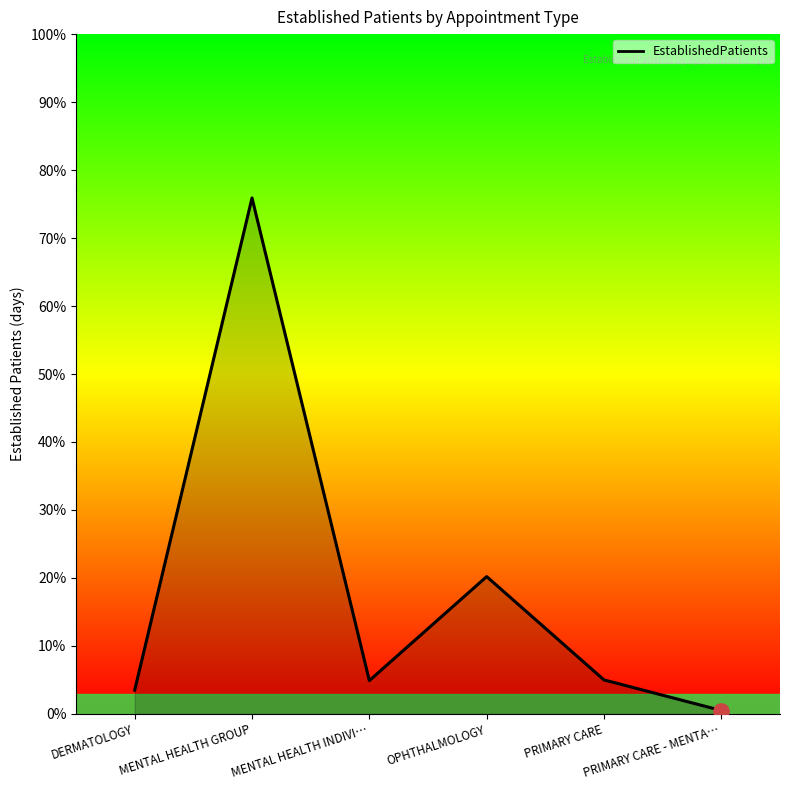

Between PRIMARY CARE and DERMATOLOGY, which is larger?

PRIMARY CARE